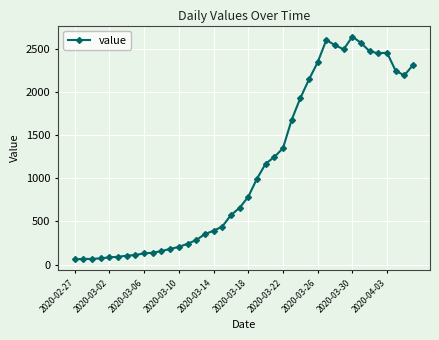

What is the smallest value displayed?

61